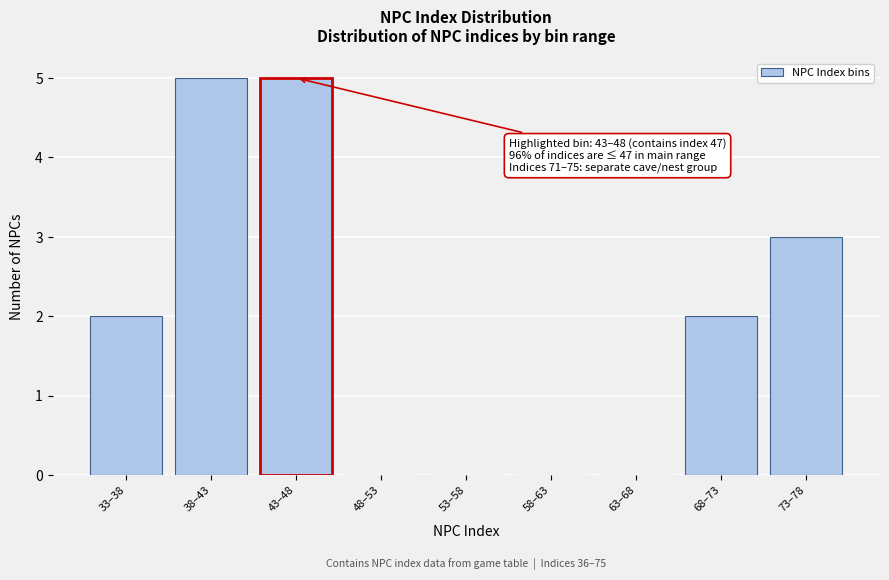

Reading left to right, what are all the values shown in this chart?

33–38=2	38–43=5	43–48=5	48–53=0	53–58=0	58–63=0	63–68=0	68–73=2	73–78=3